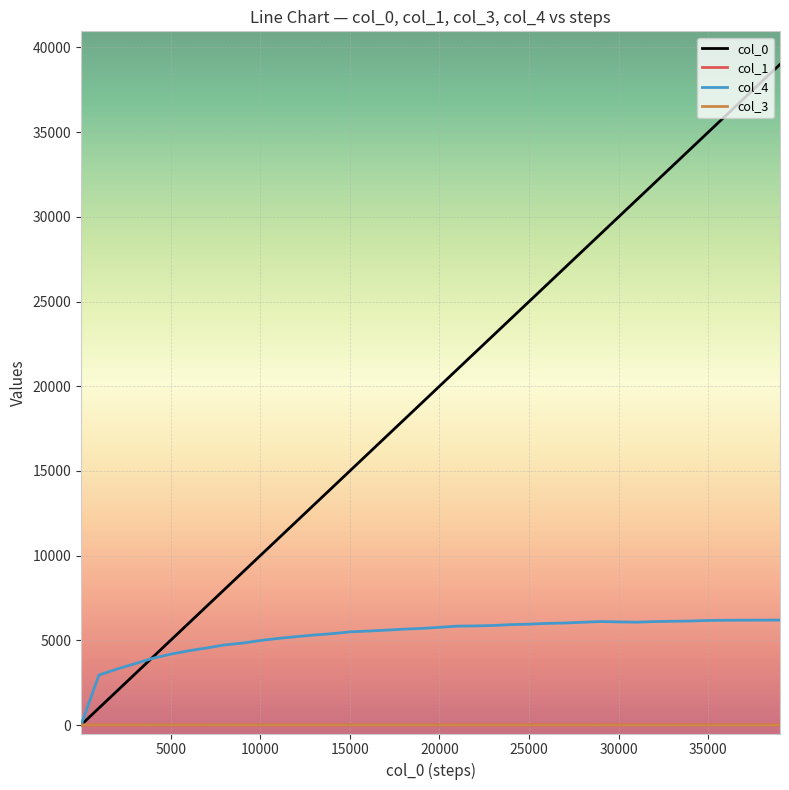

Which series has the widest spread of values?

col_0